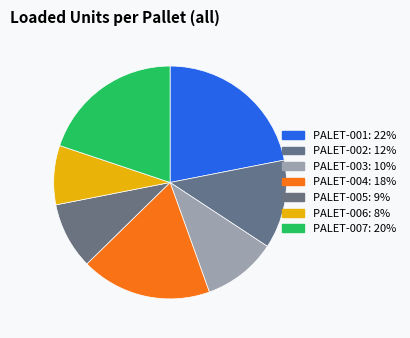

How many slices are in this pie chart?

7